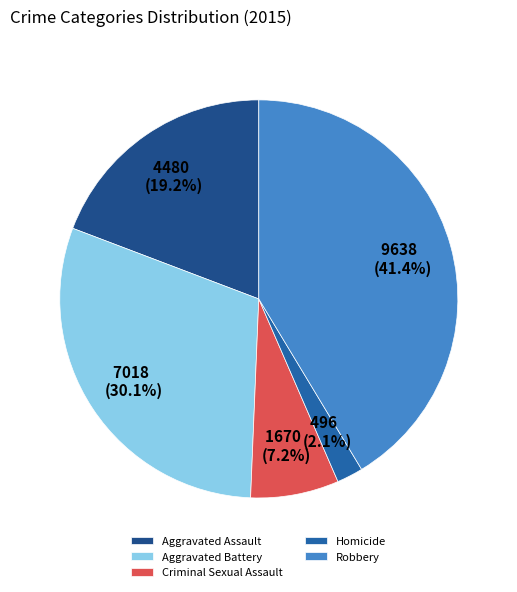

Between Aggravated Battery and Robbery, which is larger?

Robbery